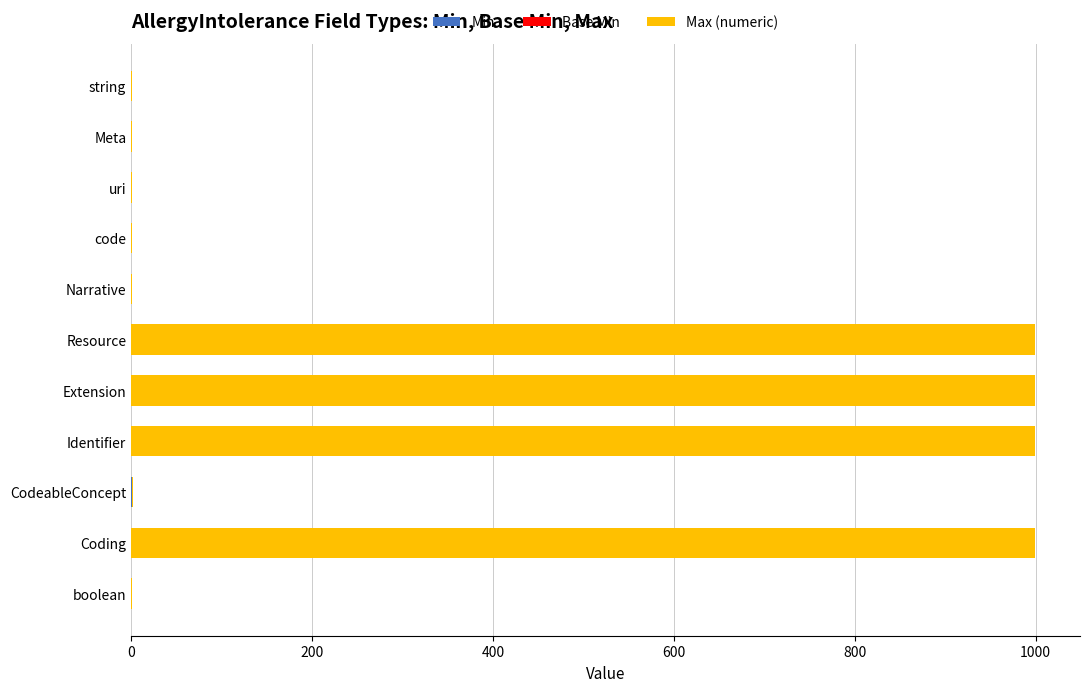

Count the number of categories in the chart.

11